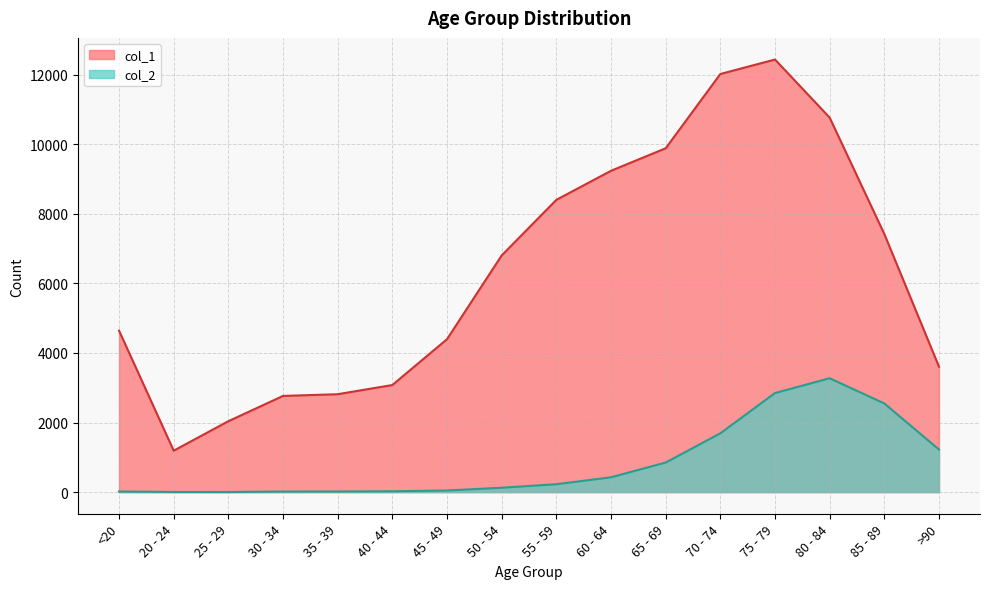

How many data points in col_1 are less than 6803?

8